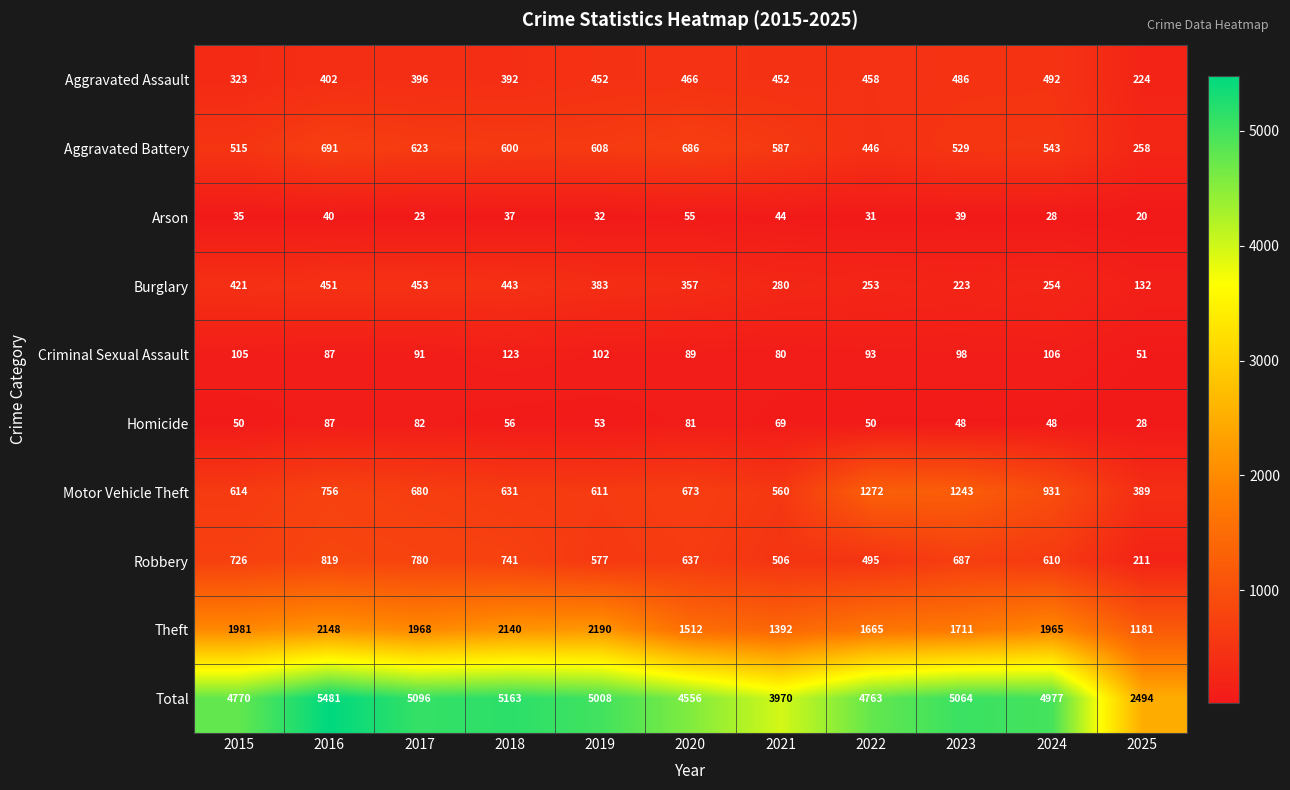

Which category has the highest value in the Aggravated Battery series?

2016